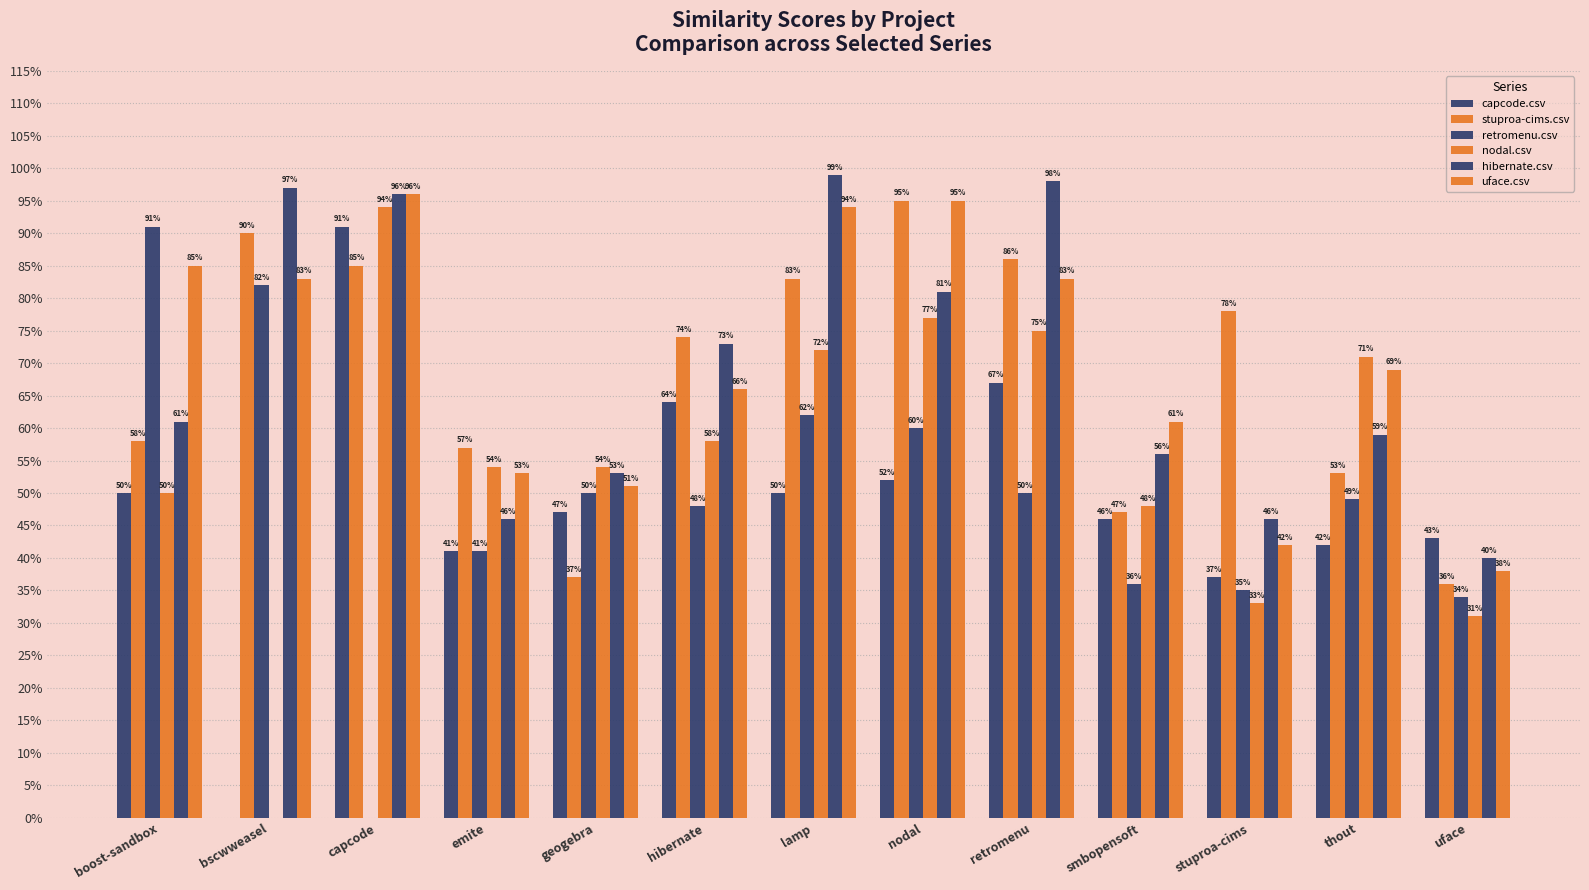

Are the bars horizontal?

No